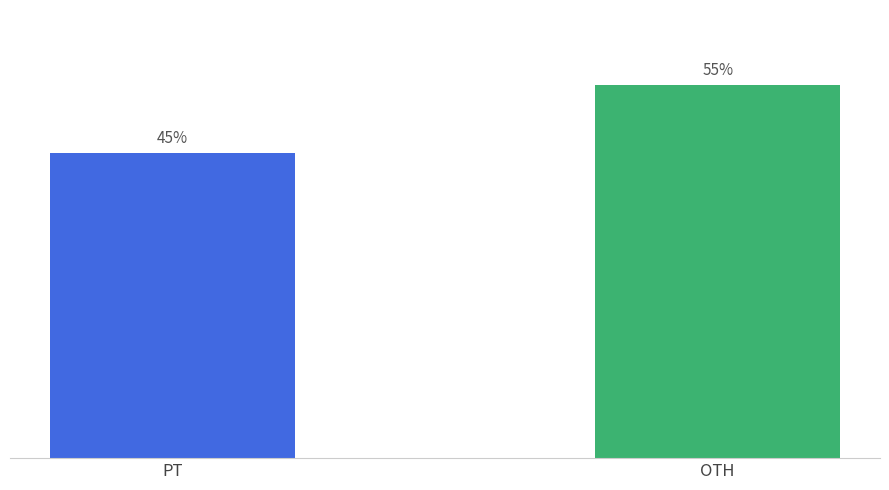

Which category has the lowest value across all series?

PT